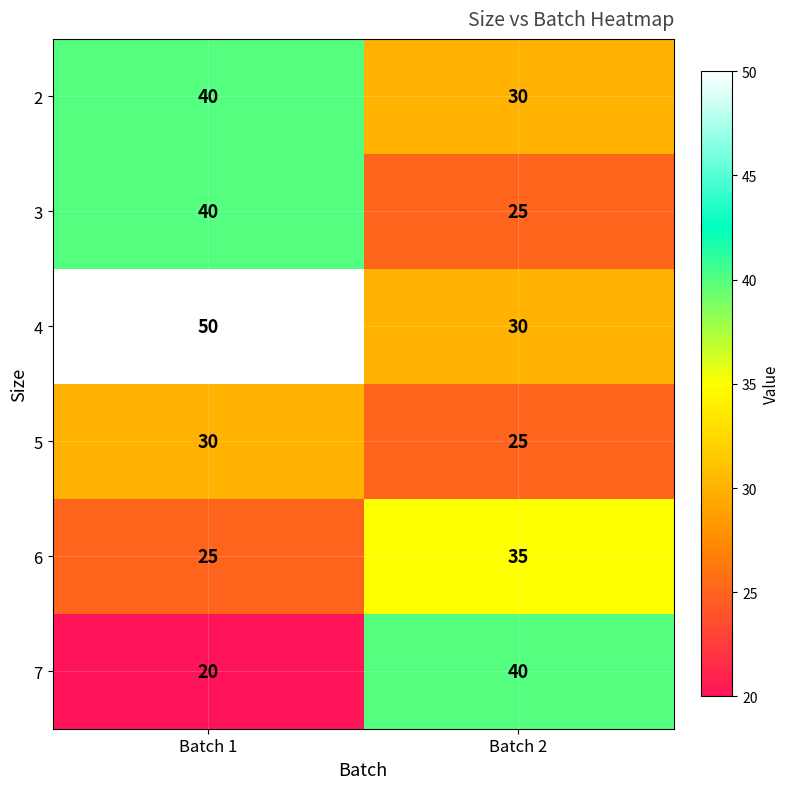

Reading left to right, list all the values displayed in this chart.

2: Batch 1=40	Batch 2=30
3: Batch 1=40	Batch 2=25
4: Batch 1=50	Batch 2=30
5: Batch 1=30	Batch 2=25
6: Batch 1=25	Batch 2=35
7: Batch 1=20	Batch 2=40